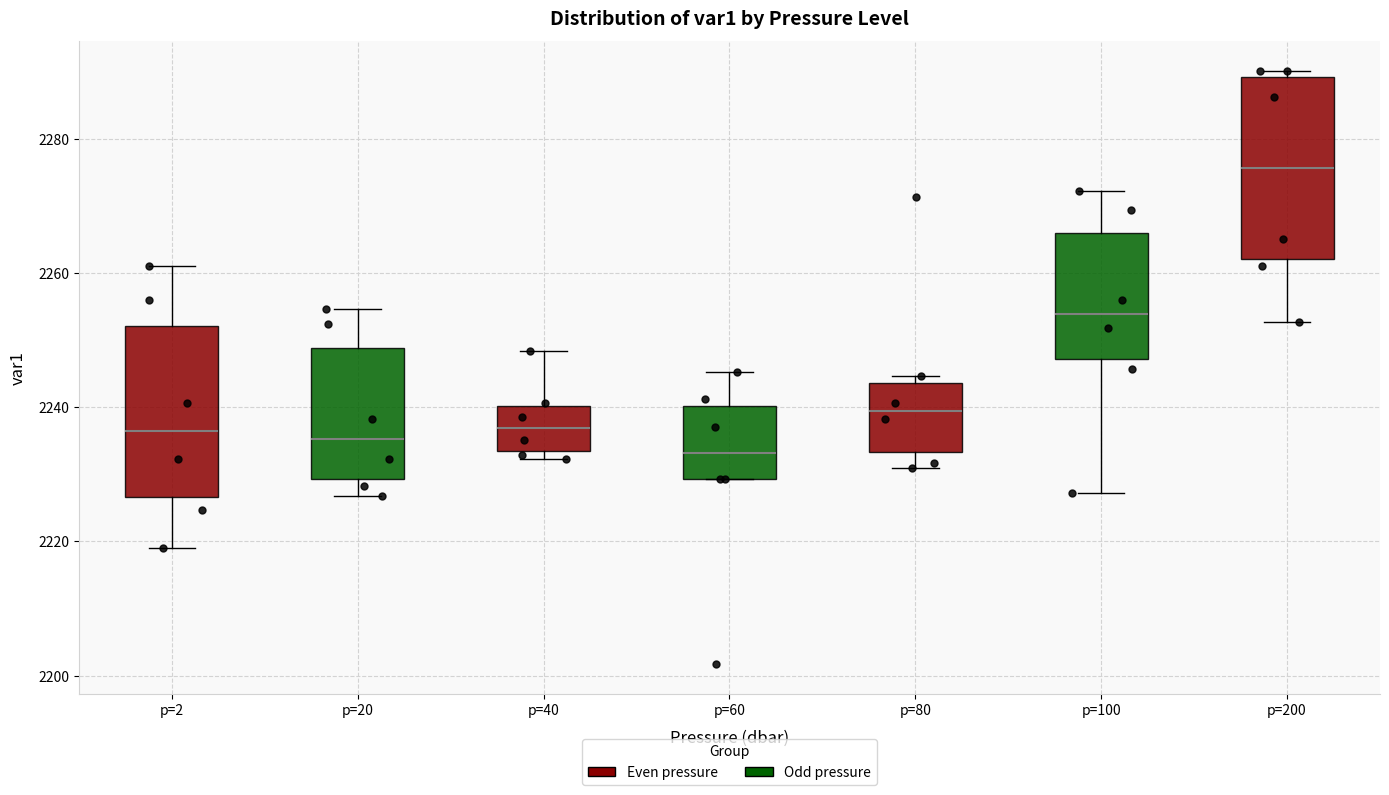

Which box has the lowest median line?

p=60